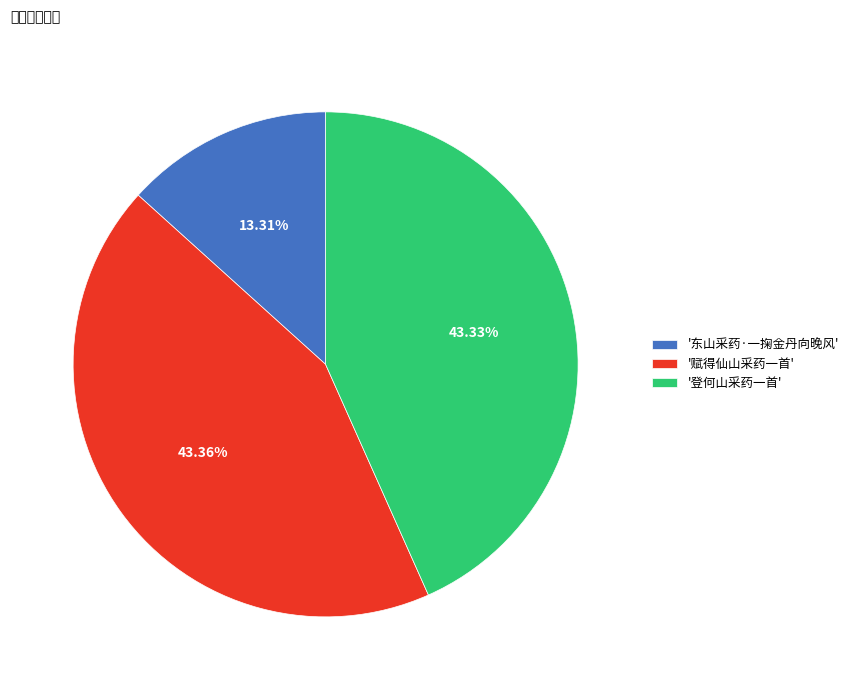

To the nearest percent, what is the average slice percentage?

33%